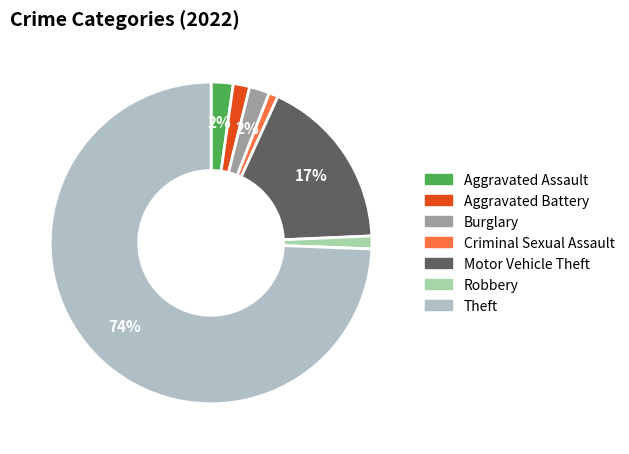

How many slices are in this pie chart?

7